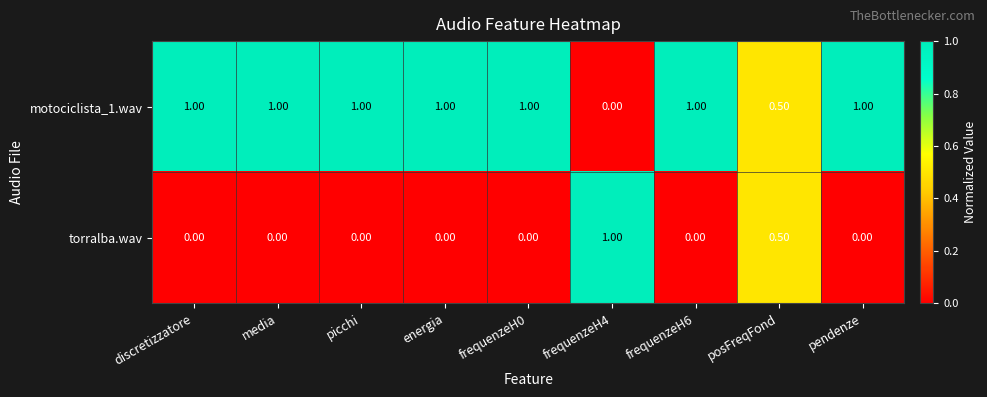

What is the spread (max minus min) of values at frequenzeH0?

1.0